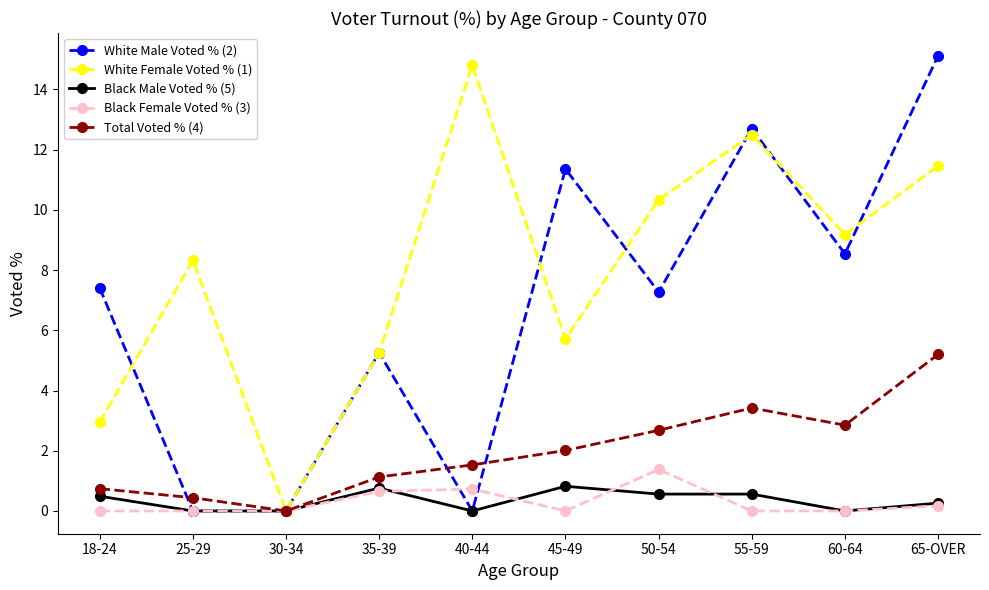

Rank the series by their maximum value, from lowest to highest.

Black Male Voted % (5), Black Female Voted % (3), Total Voted % (4), White Female Voted % (1), White Male Voted % (2)